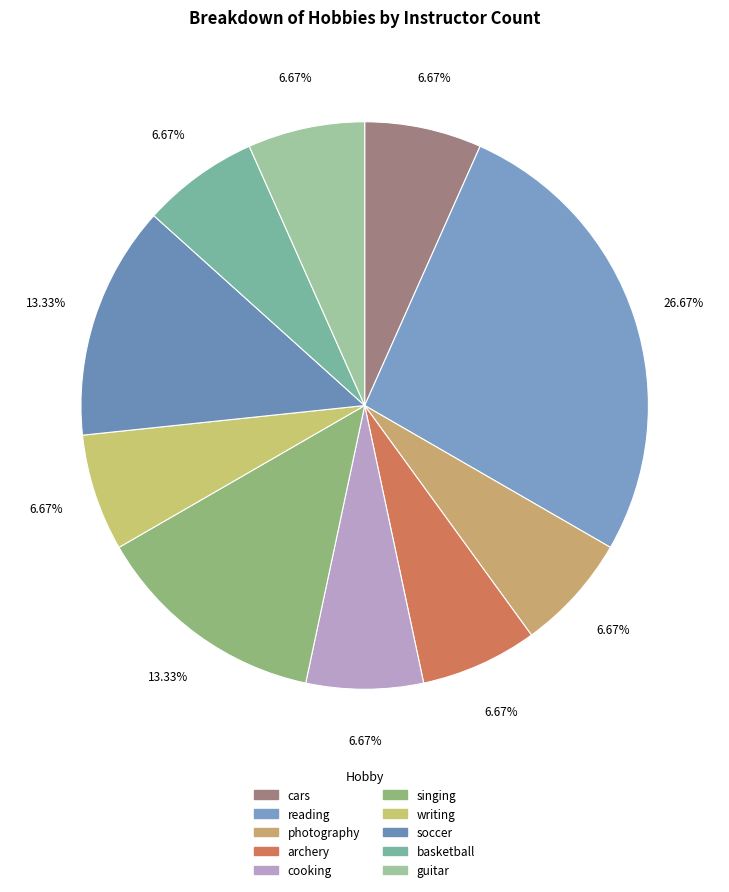

Is there any slice that represents more than half of the pie?

No